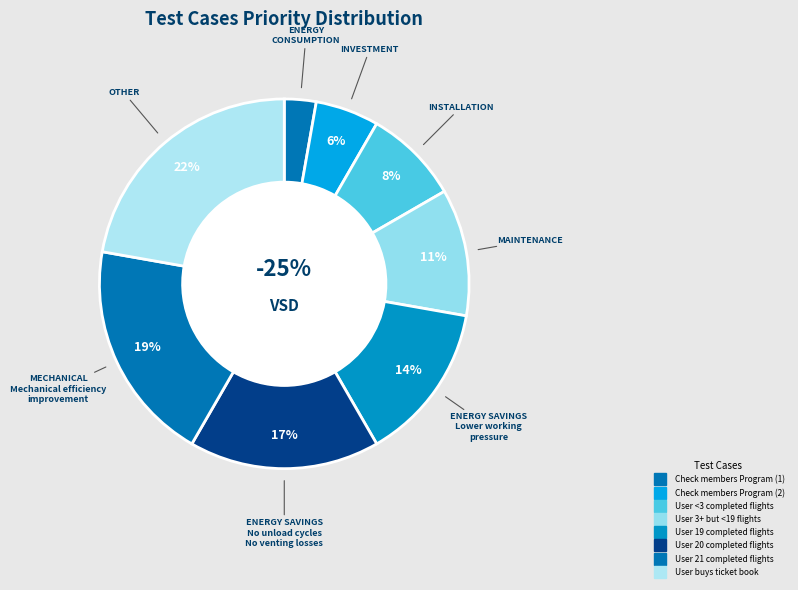

What is the total percentage of Check members Program (1) and User buys ticket book?

25.0%